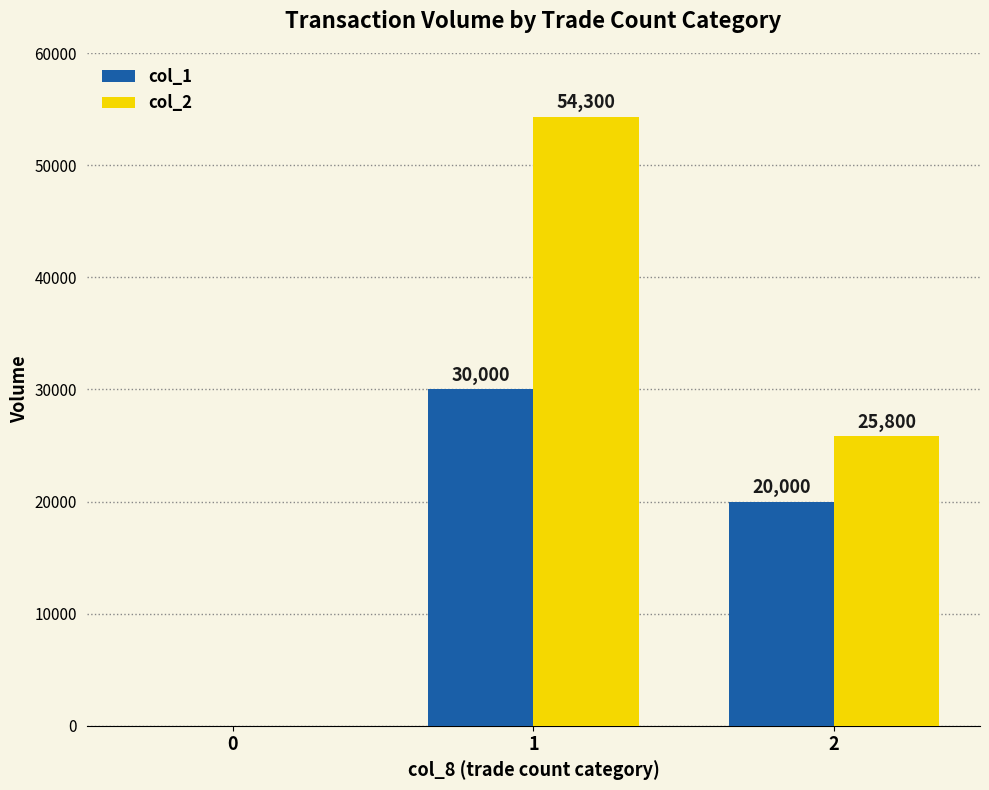

At which label does col_2 first exceed 25800?

1